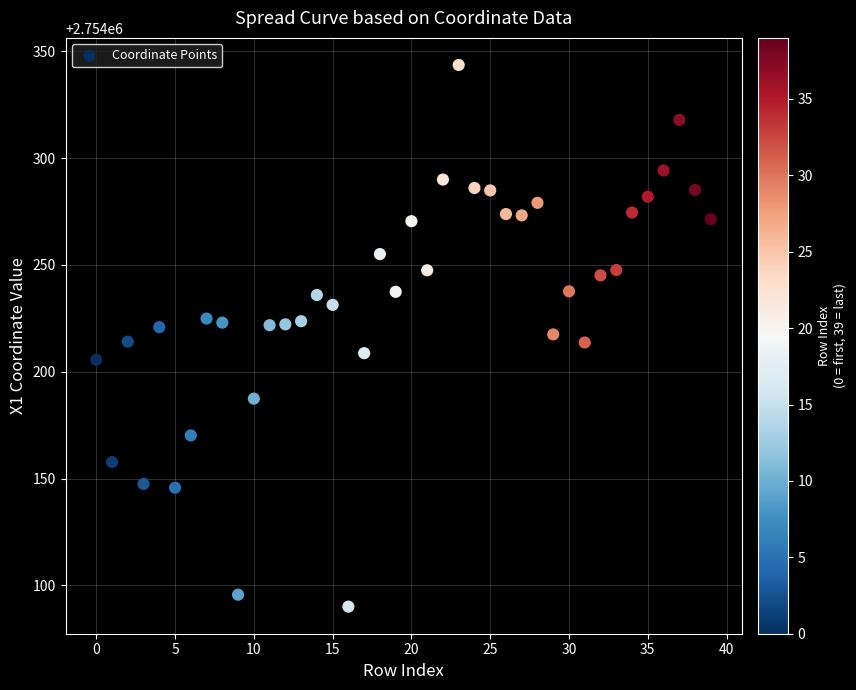

What is the range of Y values (max minus min)?

253.6